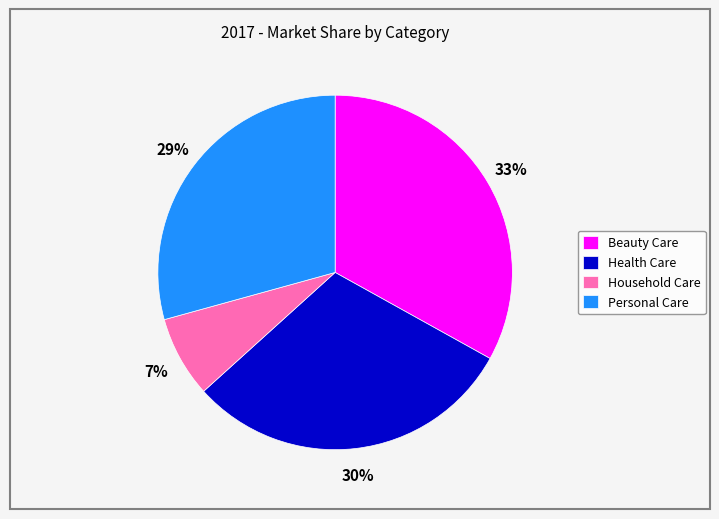

Rank the categories by value from highest to lowest.

Beauty Care, Health Care, Personal Care, Household Care